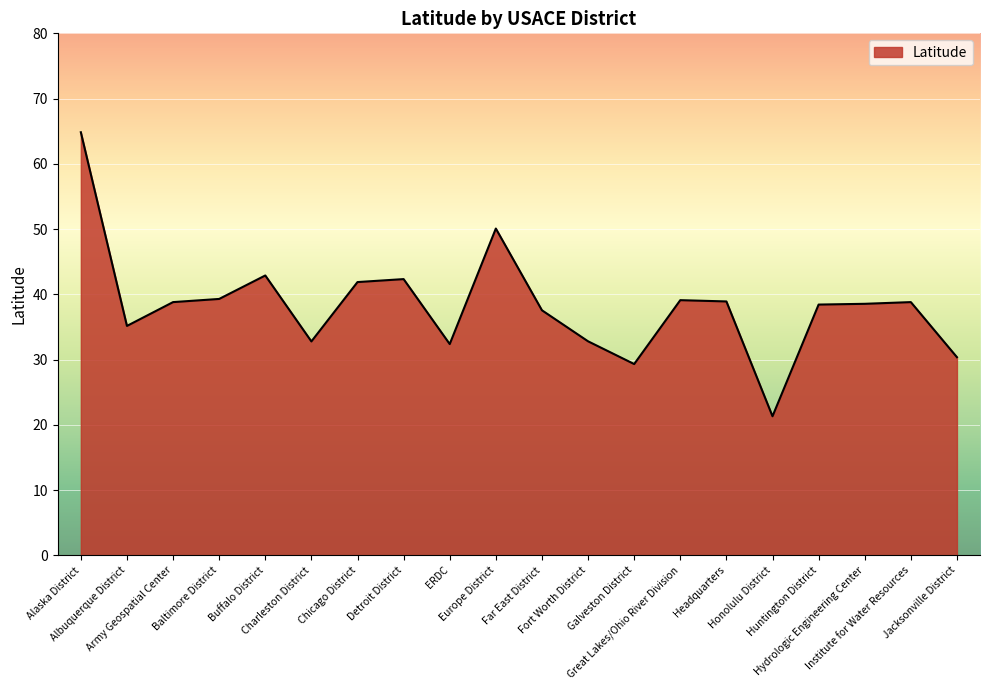

What position from the left is Honolulu District?

16